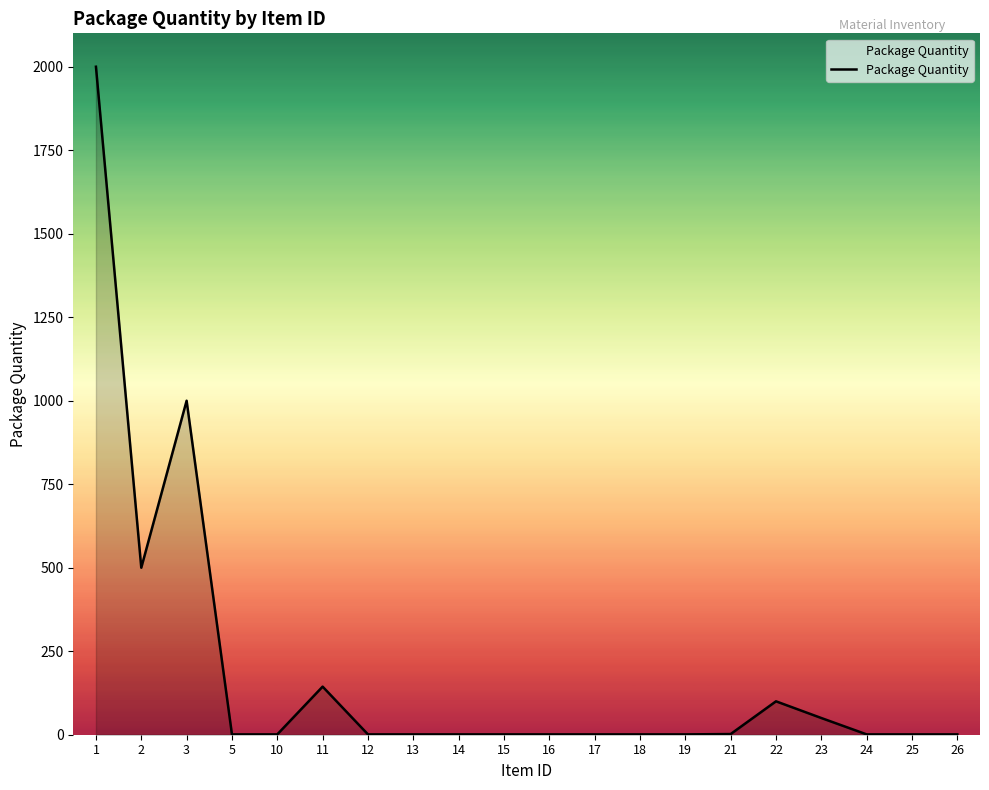

How many categories are shown in the chart?

20